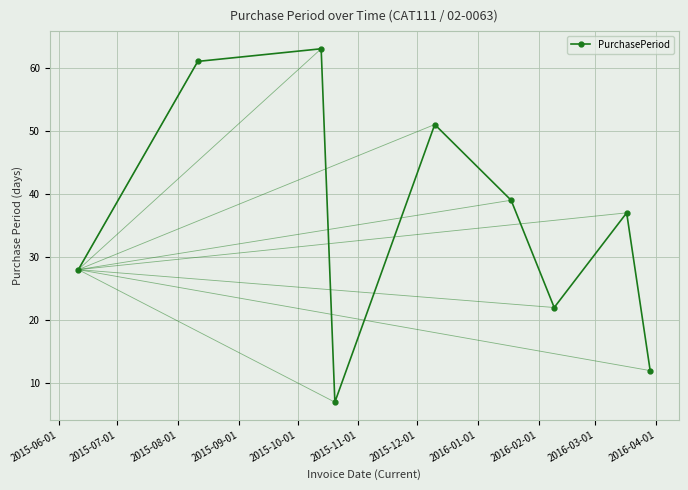

What is the value of the 4th point from the left?

7